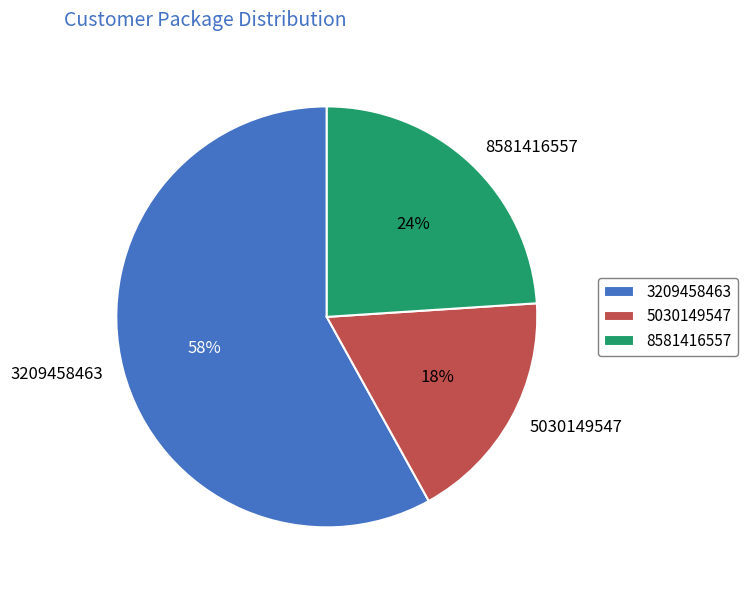

Do 5030149547 and 8581416557 together represent more than half of the pie?

No